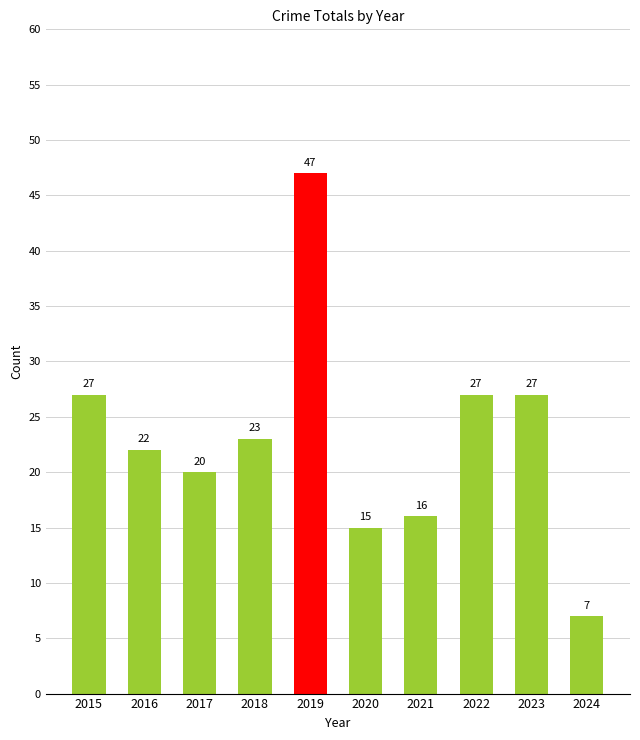

Reading left to right, transcribe all the data shown in this chart.

2015=27	2016=22	2017=20	2018=23	2019=47	2020=15	2021=16	2022=27	2023=27	2024=7